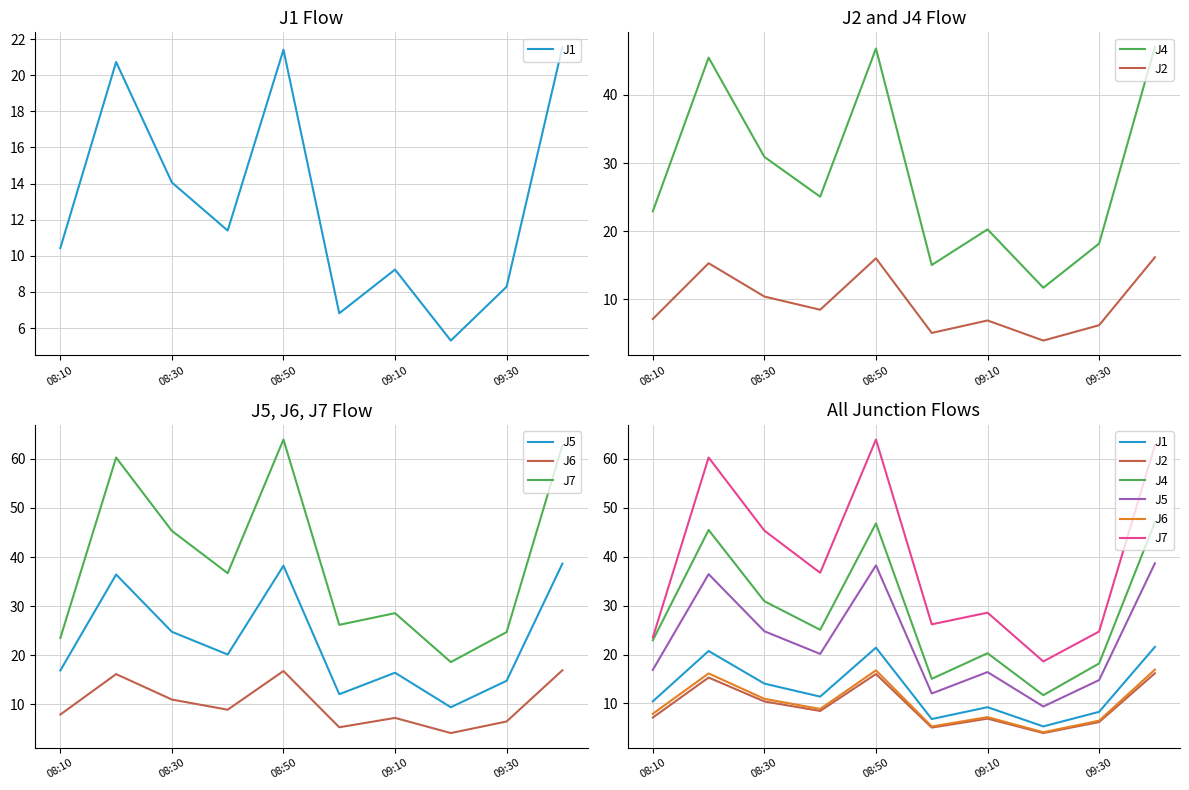

Between 7 and 8, which series saw the biggest shift?

J4